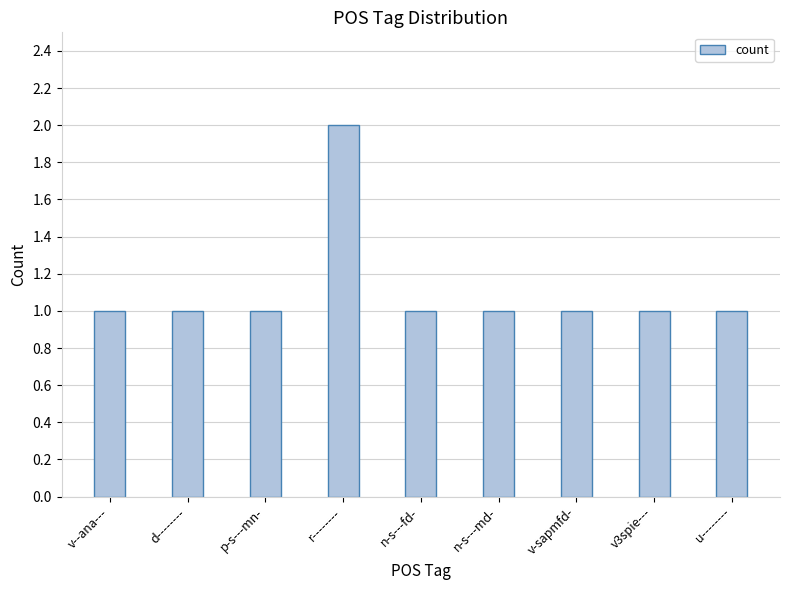

What is the sum of all values?

10